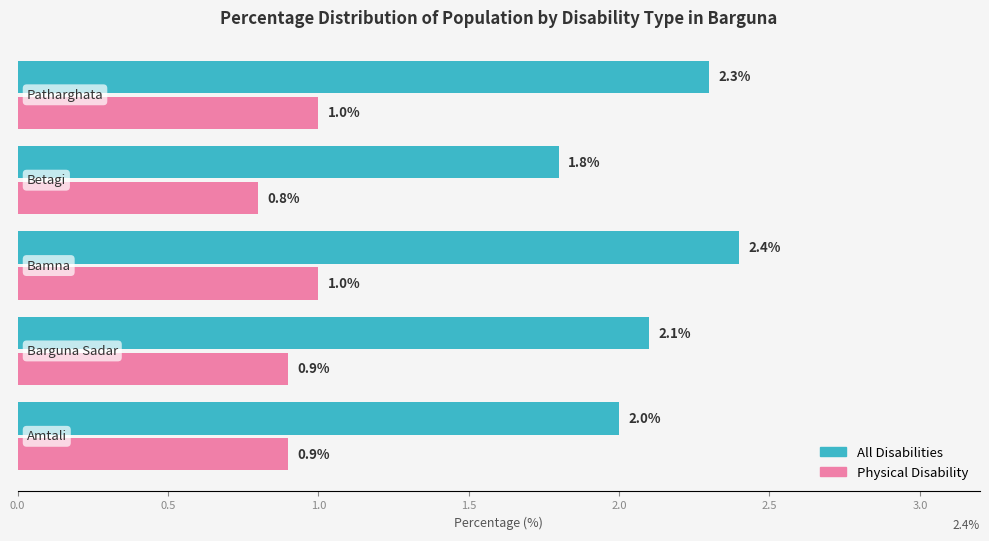

List the series in order of their overall mean, lowest first.

Physical Disability, All Disabilities